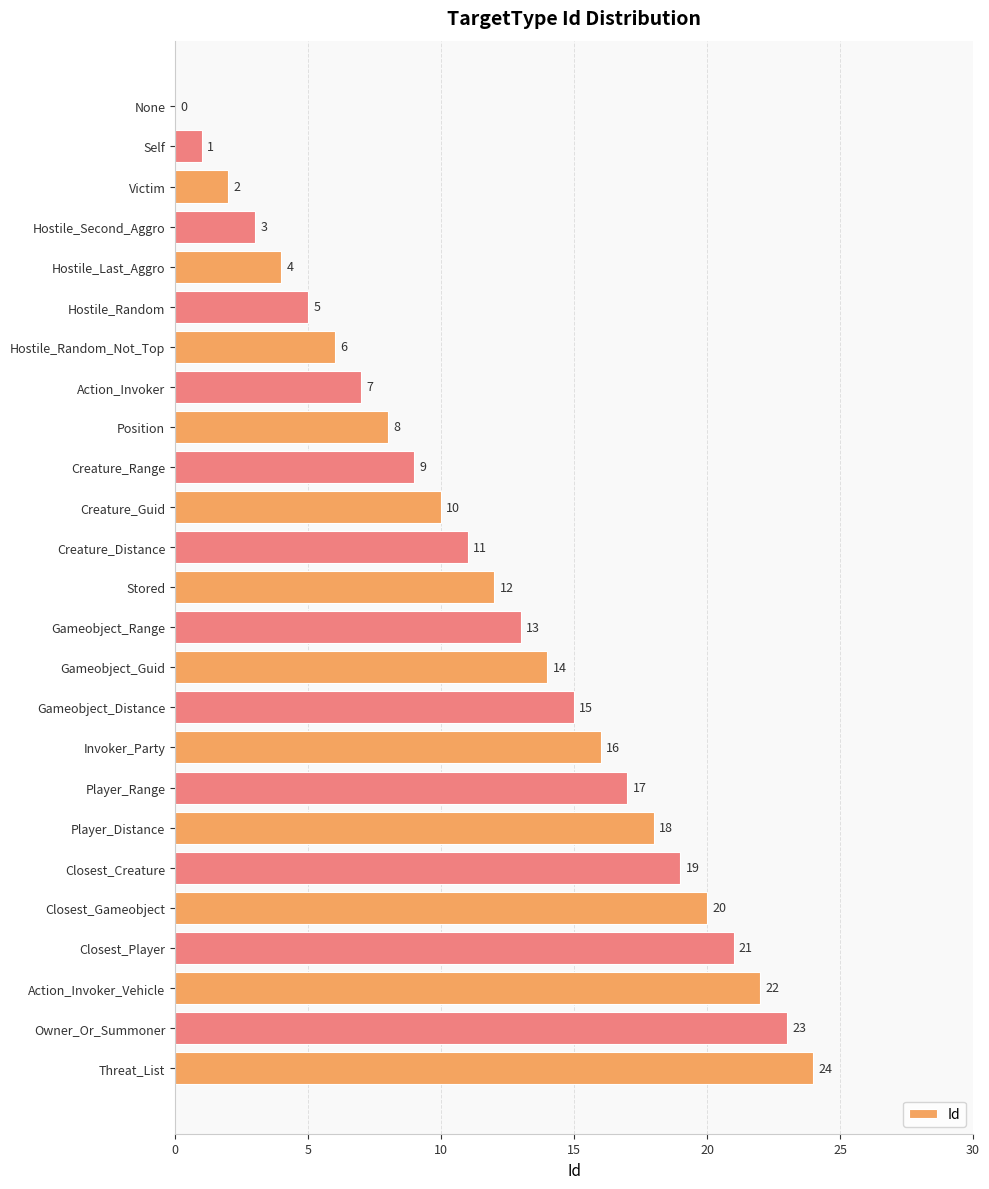

What is the sum of the values at Owner_Or_Summoner and Hostile_Random?

28